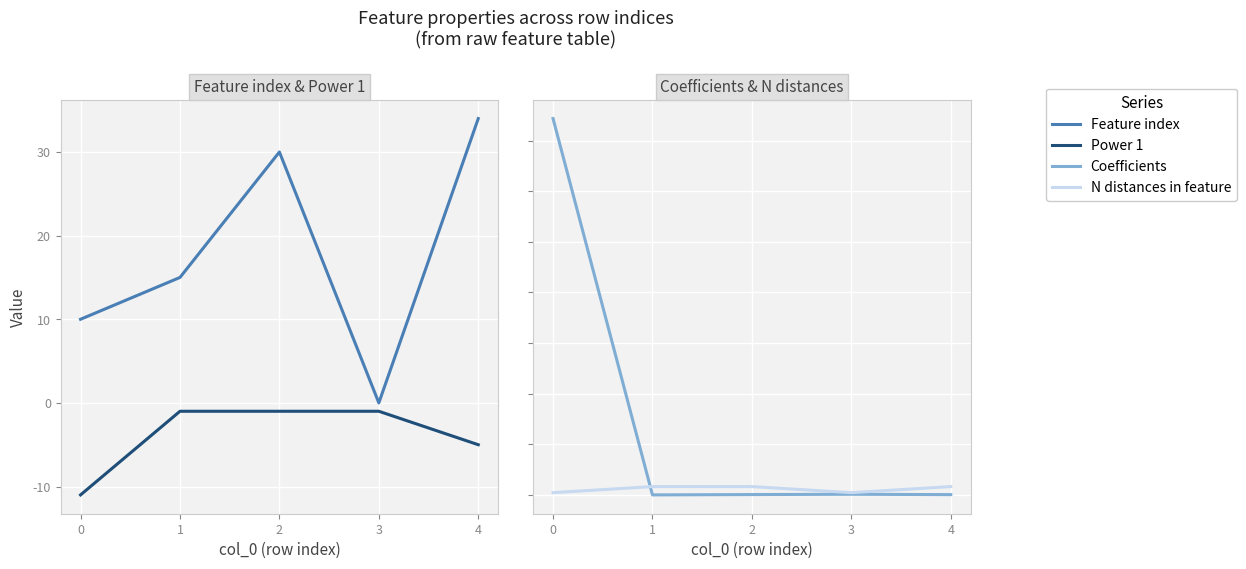

Which series has the largest range (max minus min)?

Coefficients